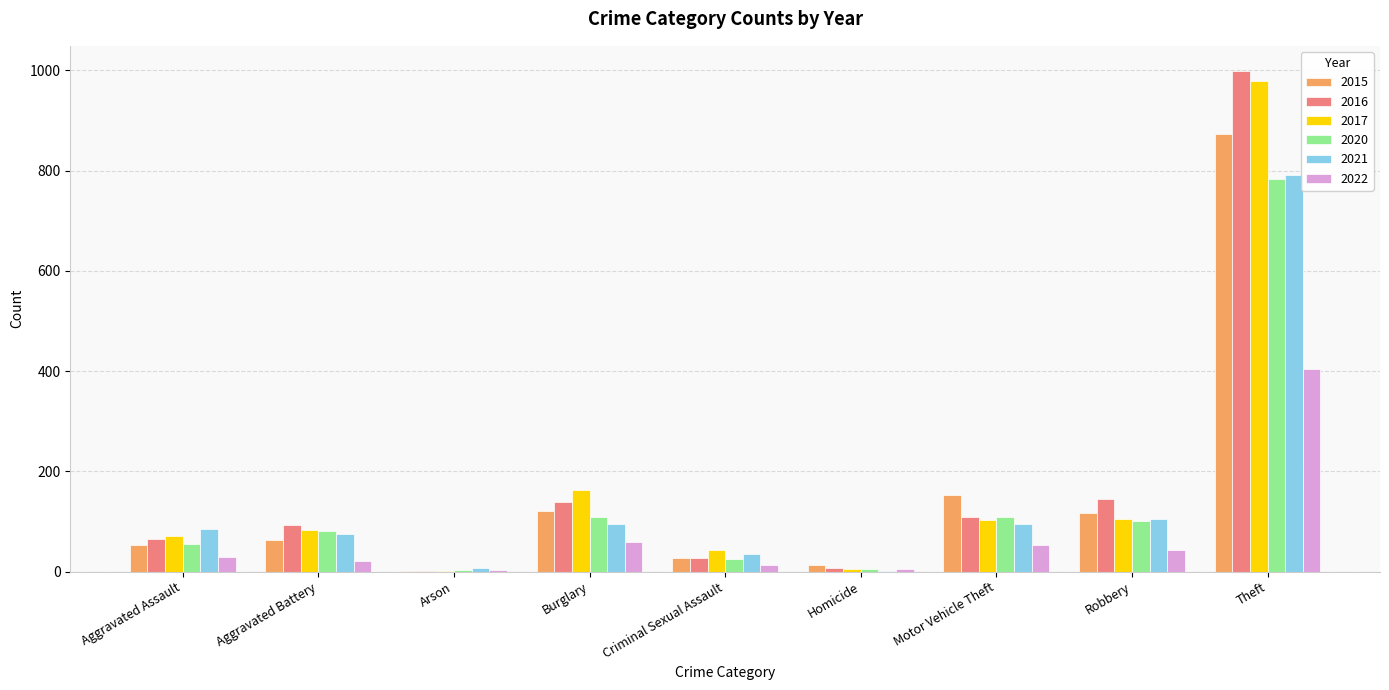

Which series changed the most between Burglary and Theft?

2016